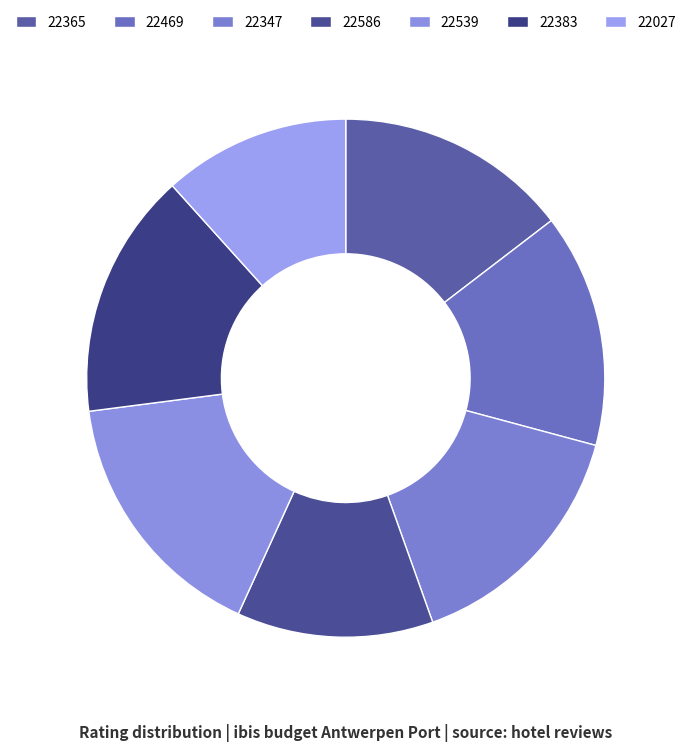

What is the total percentage of 22539 and 22027?

27.8%